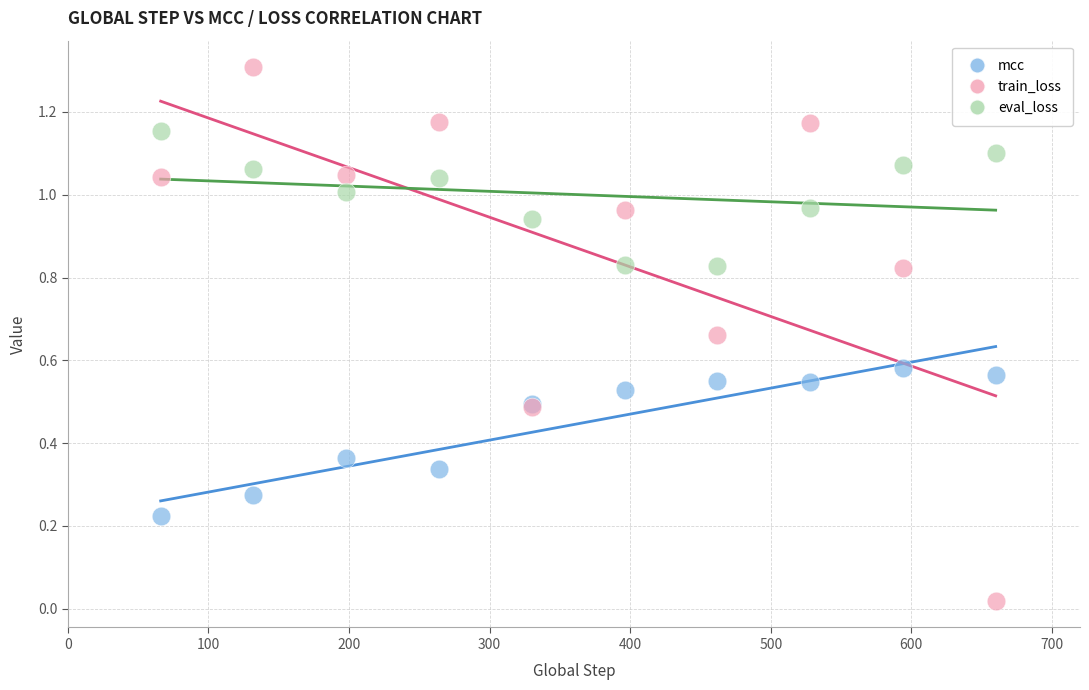

Which series reaches the minimum Y coordinate?

train_loss